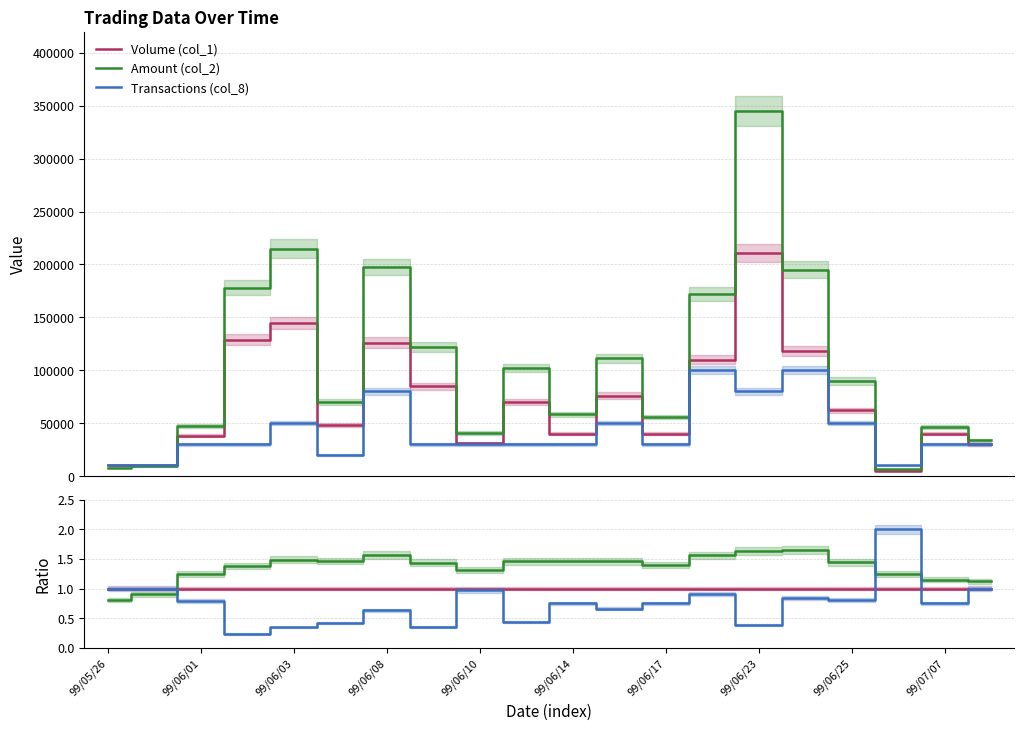

At which category is the sum across all series the highest?

99/06/23